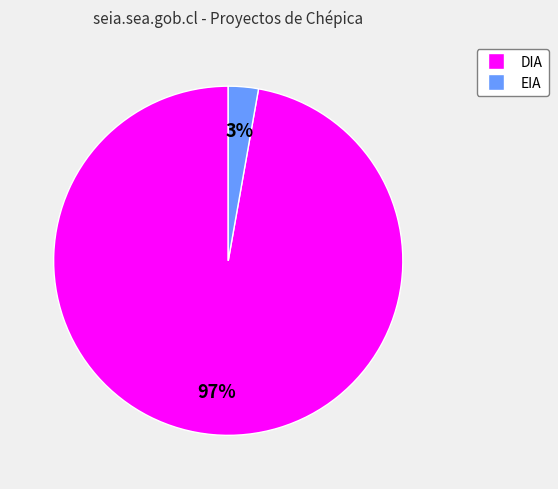

Which slice represents more than half of the pie?

DIA